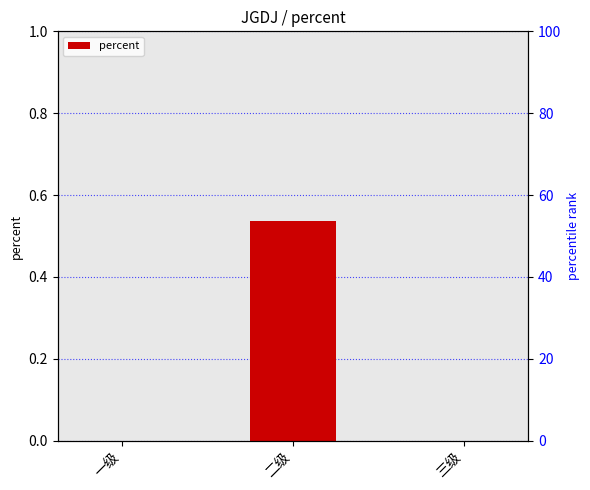

True or false: the data shows 0.2 at 一级.

False